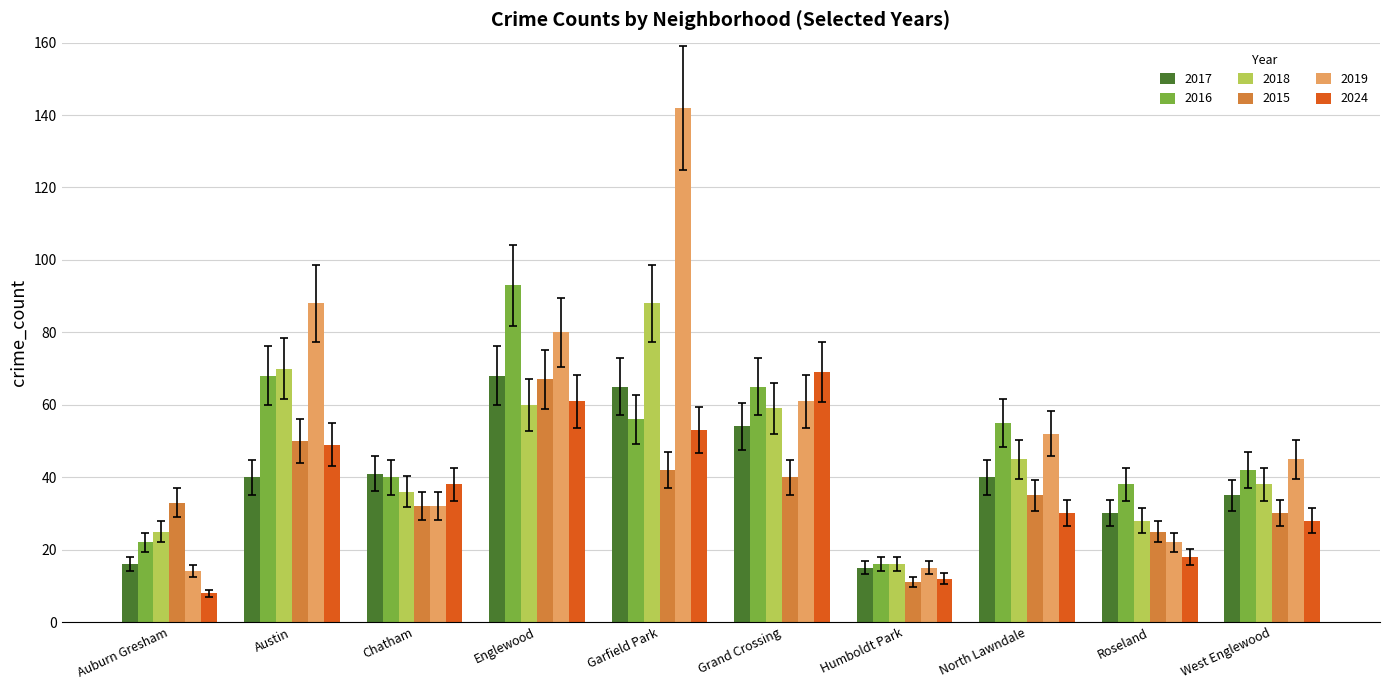

Is the value of 2017 at West Englewood greater than the value of 2019 at Roseland?

Yes